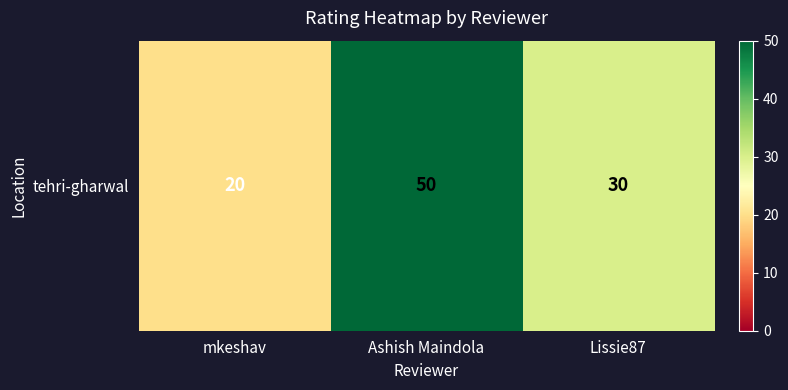

Which category has the highest value across all series?

Ashish Maindola